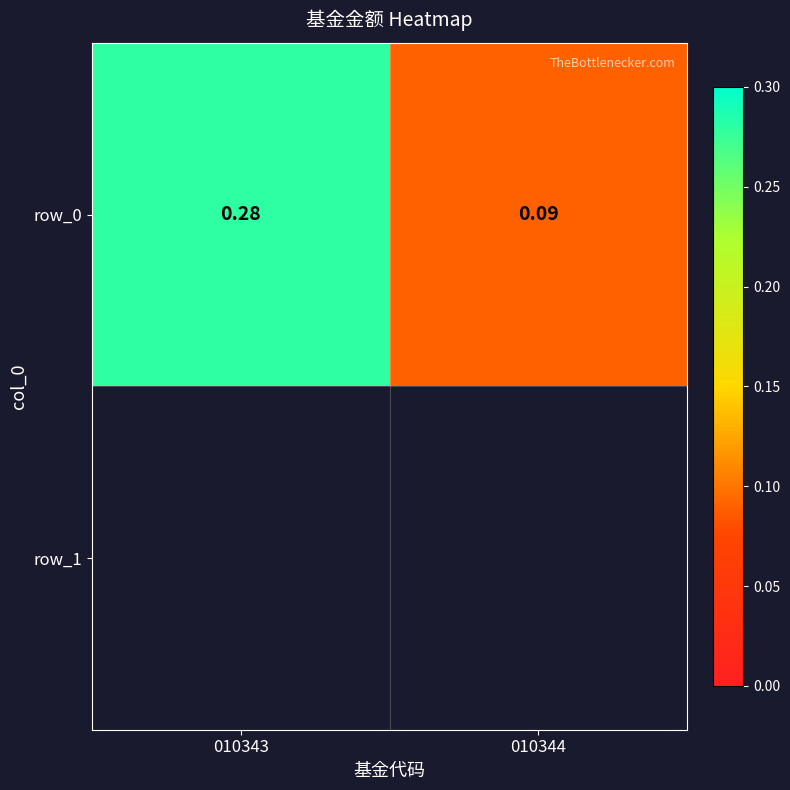

What is the difference between the maximum and minimum values?

0.2